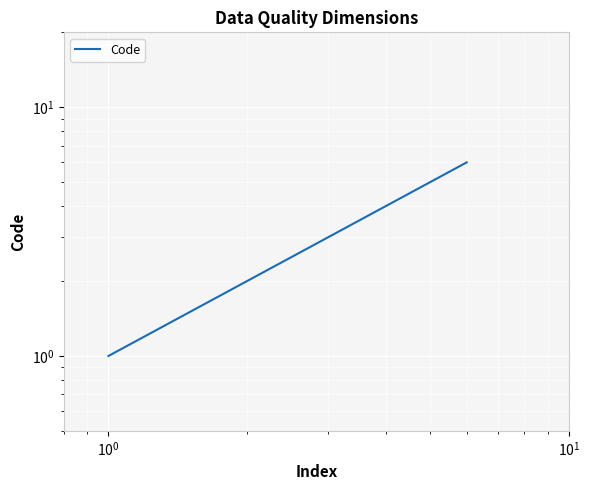

Is it true that the value at 5 is 4?

False